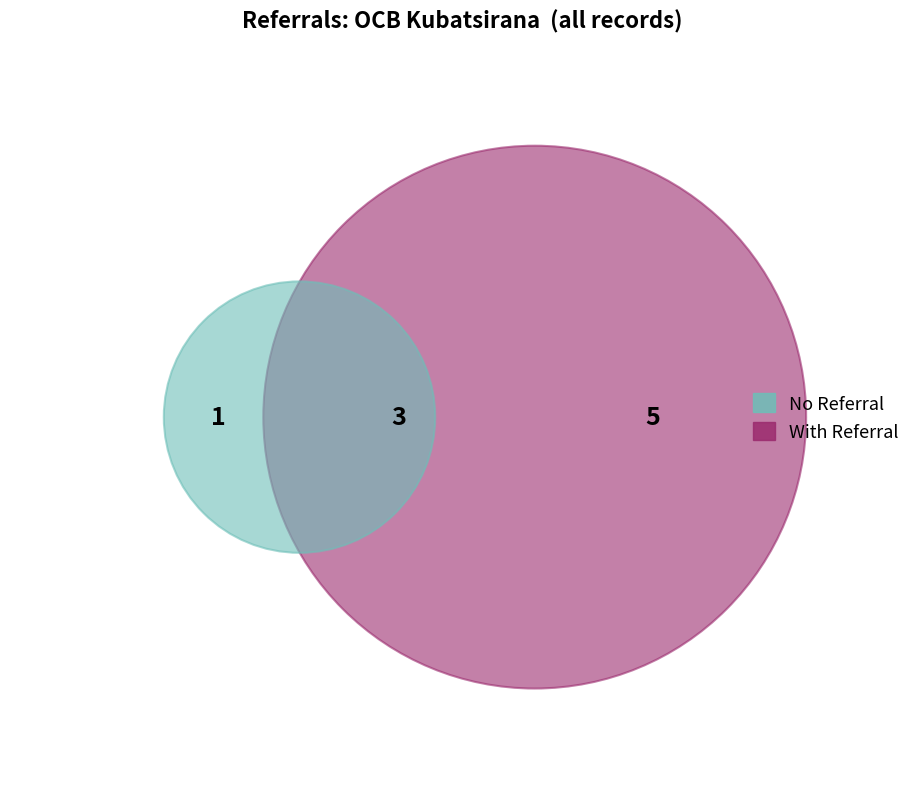

What is the largest slice in the pie chart?

8